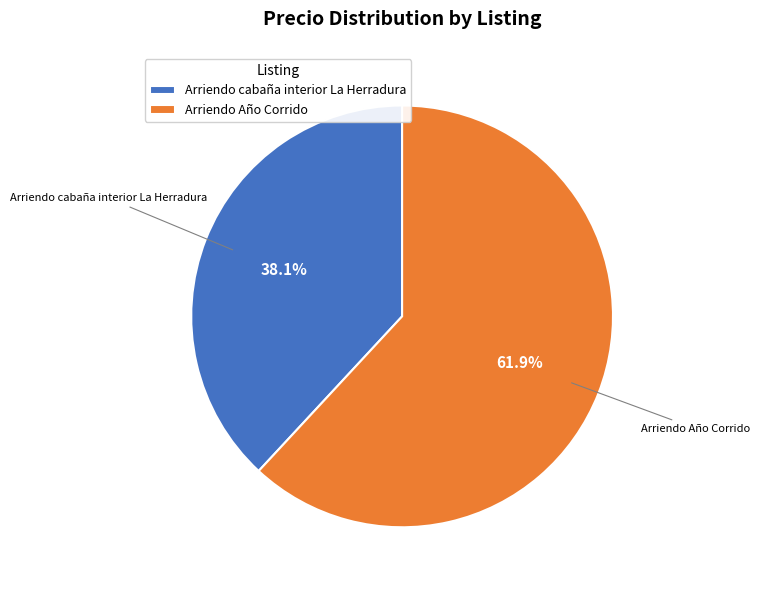

What is the smallest slice in the pie chart?

Arriendo cabaña interior La Herradura